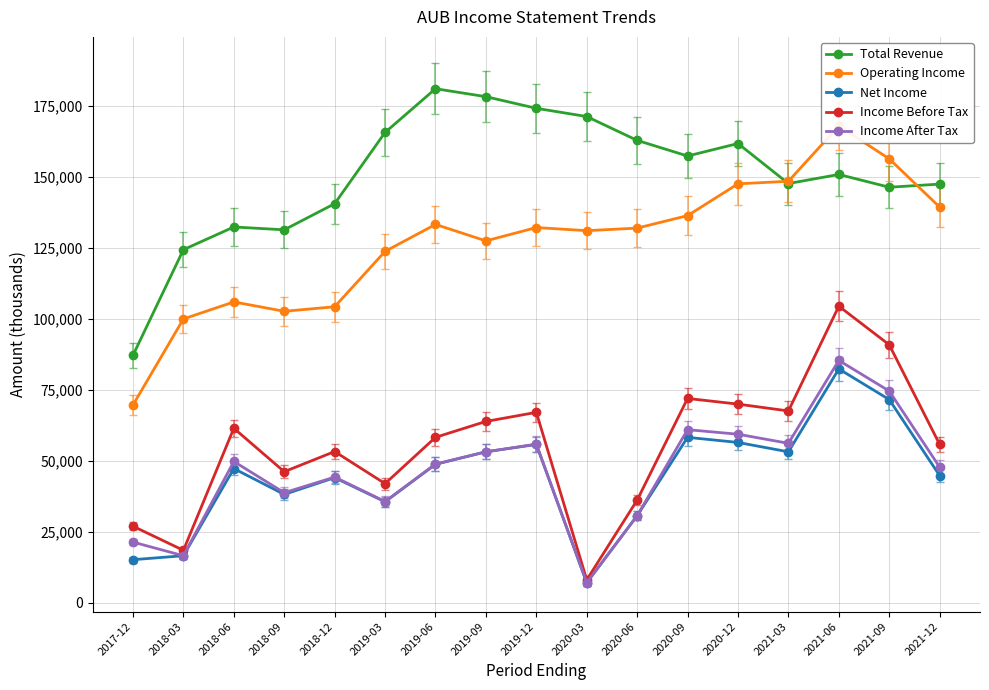

Which series has the widest spread of values?

Operating Income